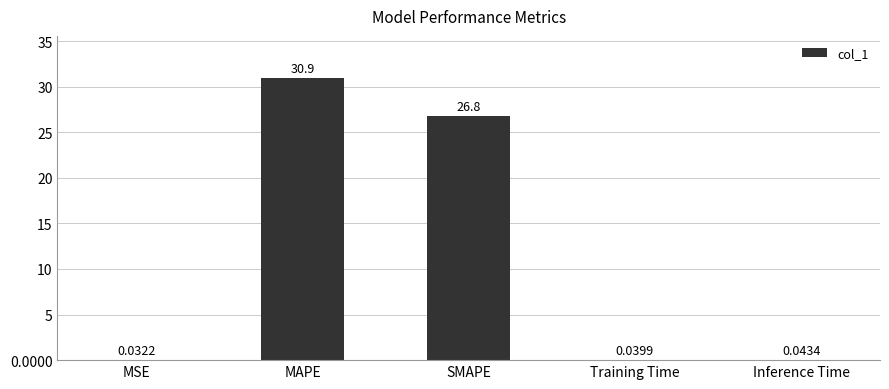

What is the sum of the values at MSE and SMAPE?

26.8